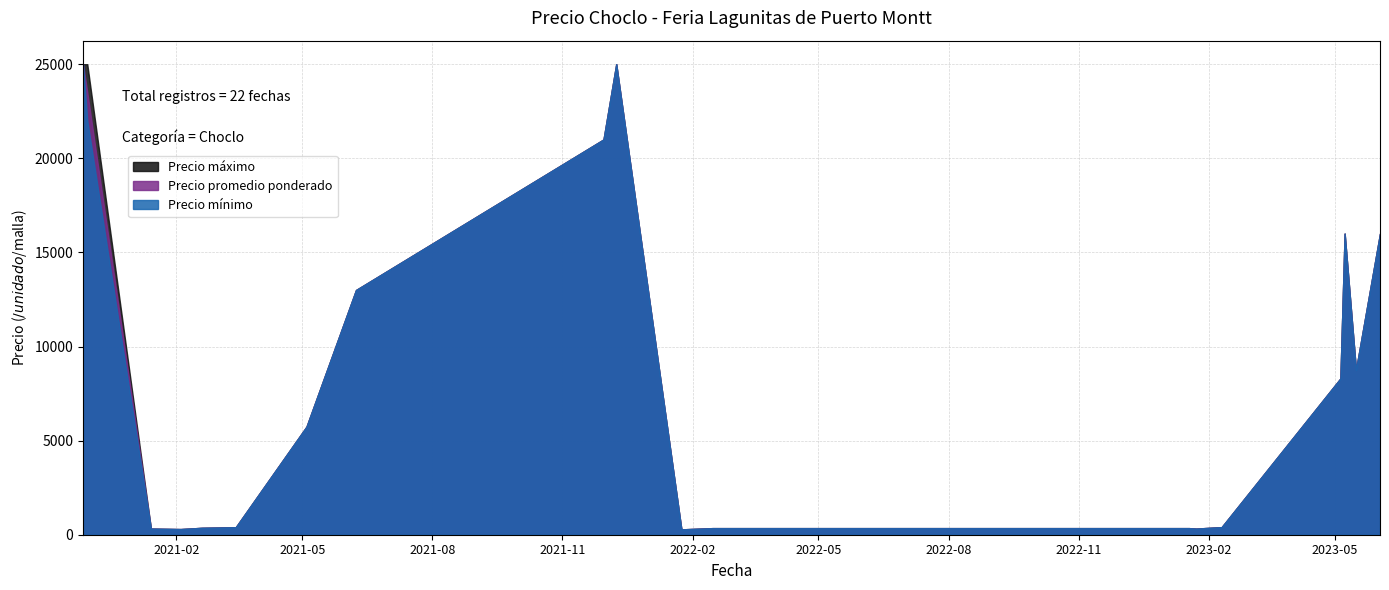

What is the difference between the maximum and minimum values in the Precio maximo series?

24800